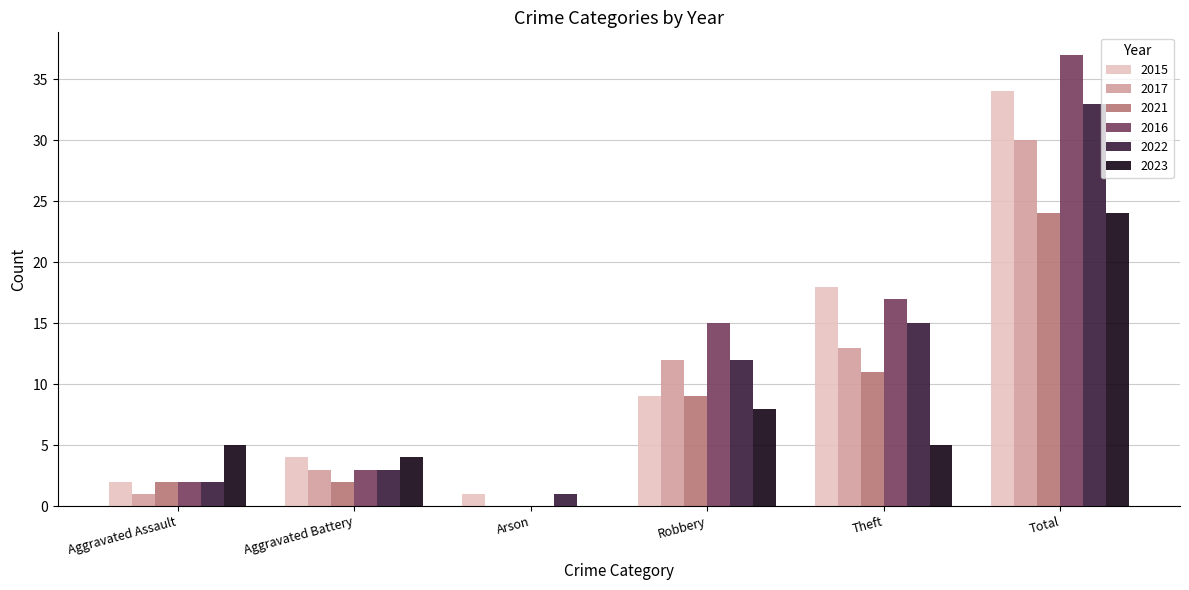

What is the approximate value of 2023 at Theft, to the nearest 5?

5